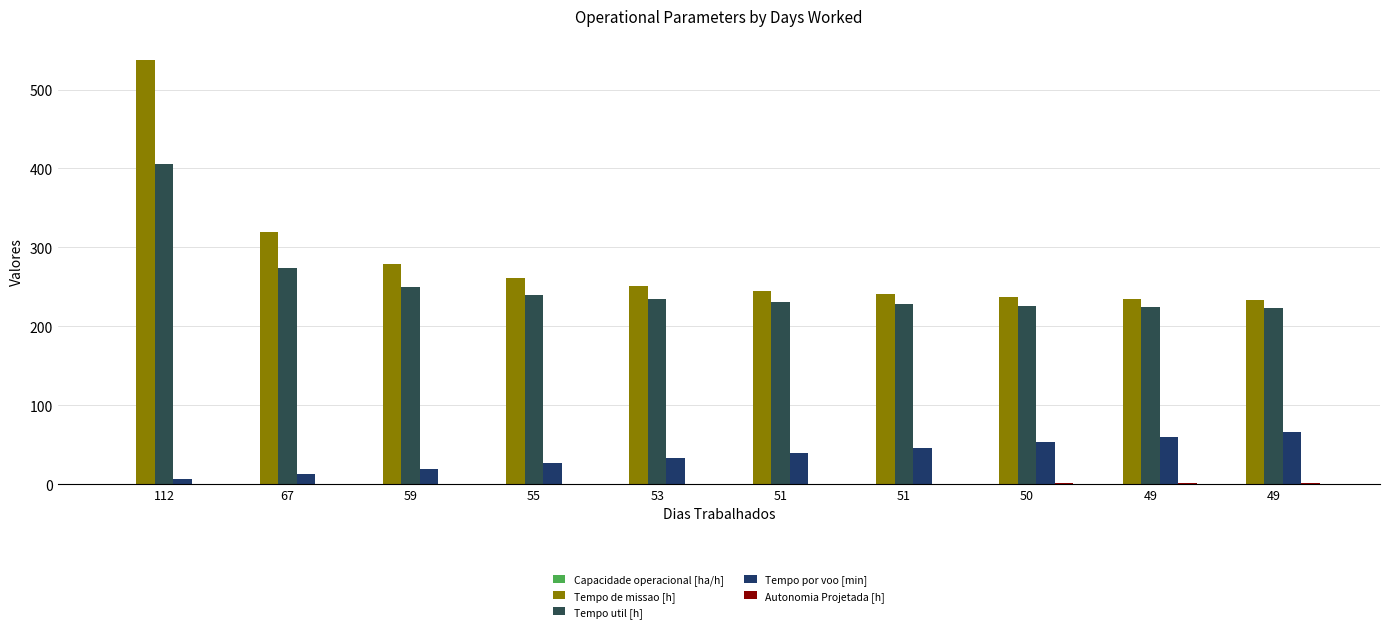

Does the chart contain stacked bars?

No